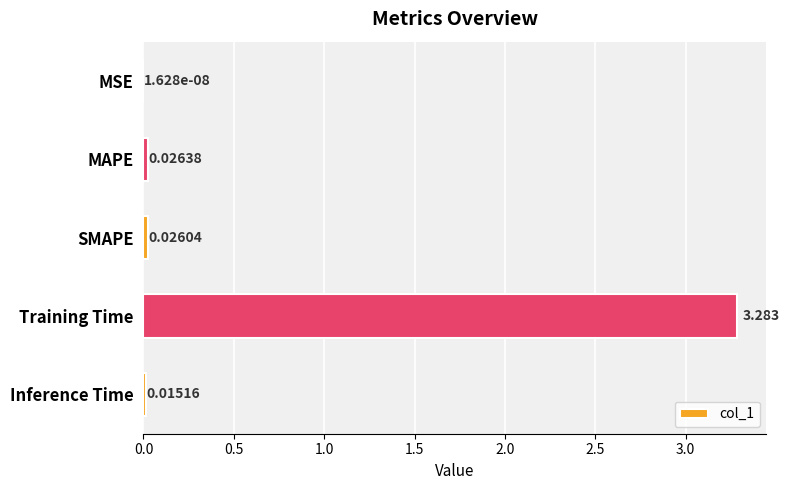

Are the bars grouped side by side (vs. stacked)?

No